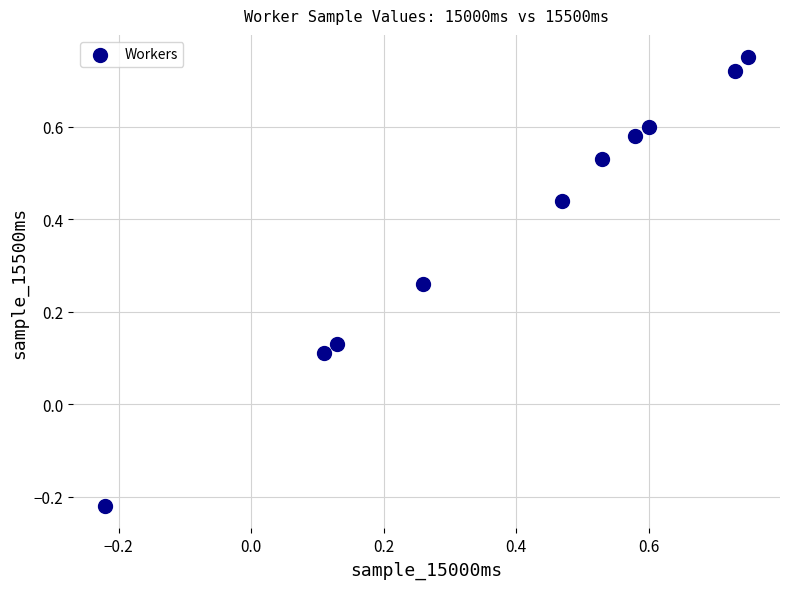

What is the range of X values (max minus min)?

1.0